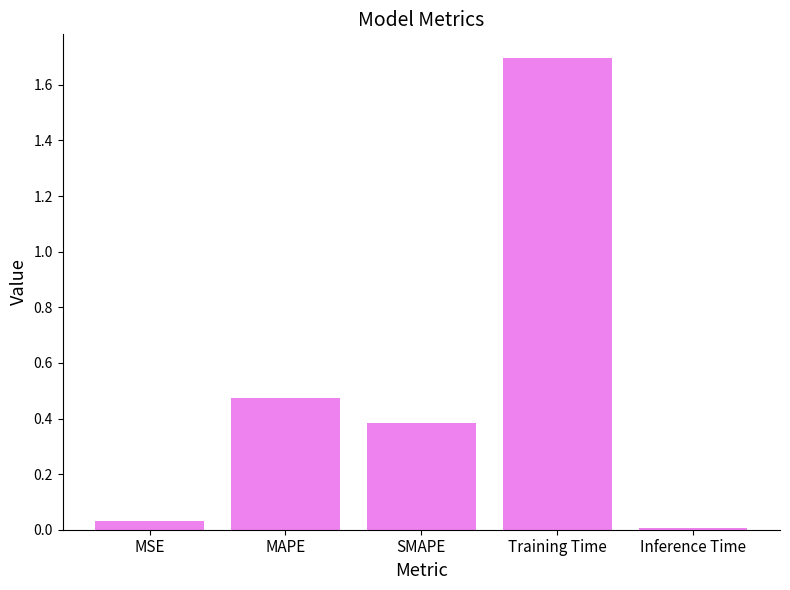

Are the bars horizontal?

No